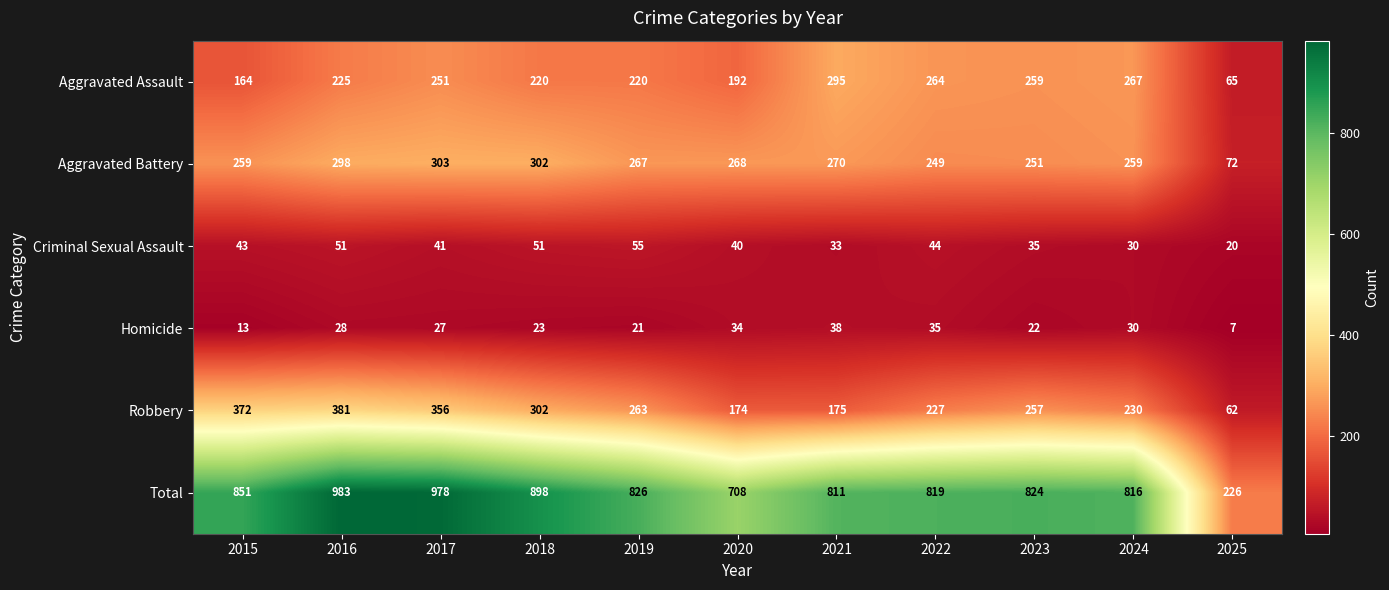

True or false: Homicide has a value of 11 at 2020.

False